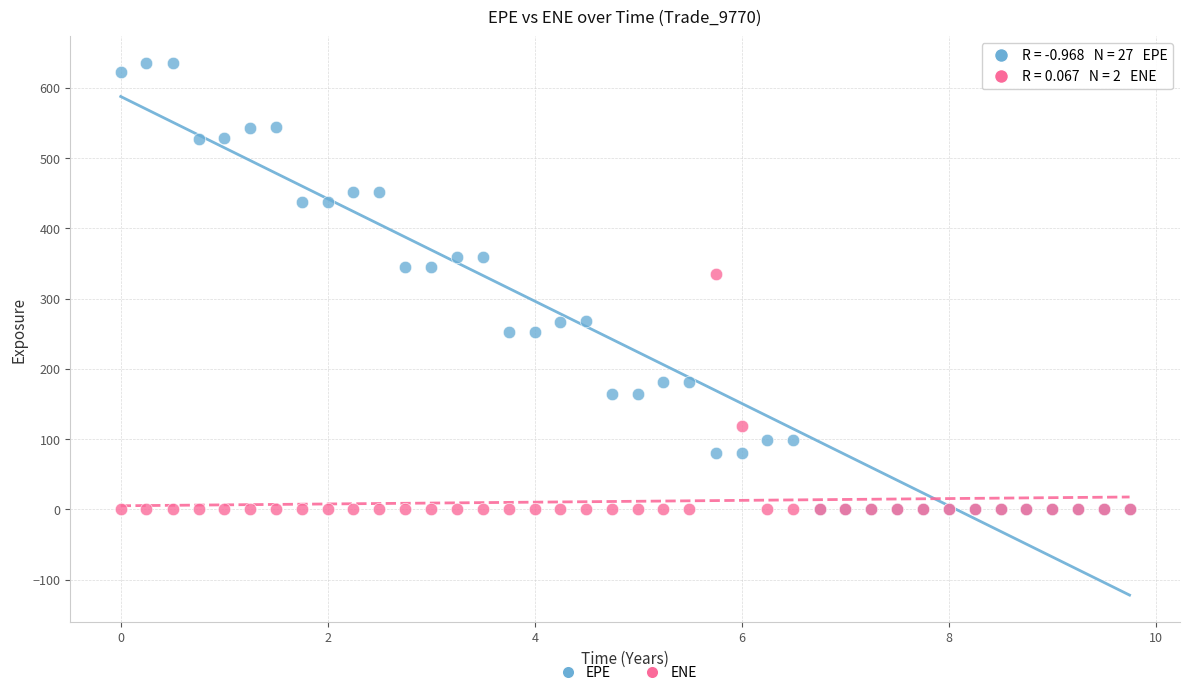

Across all series, what Y value is closest to 317?

334.5